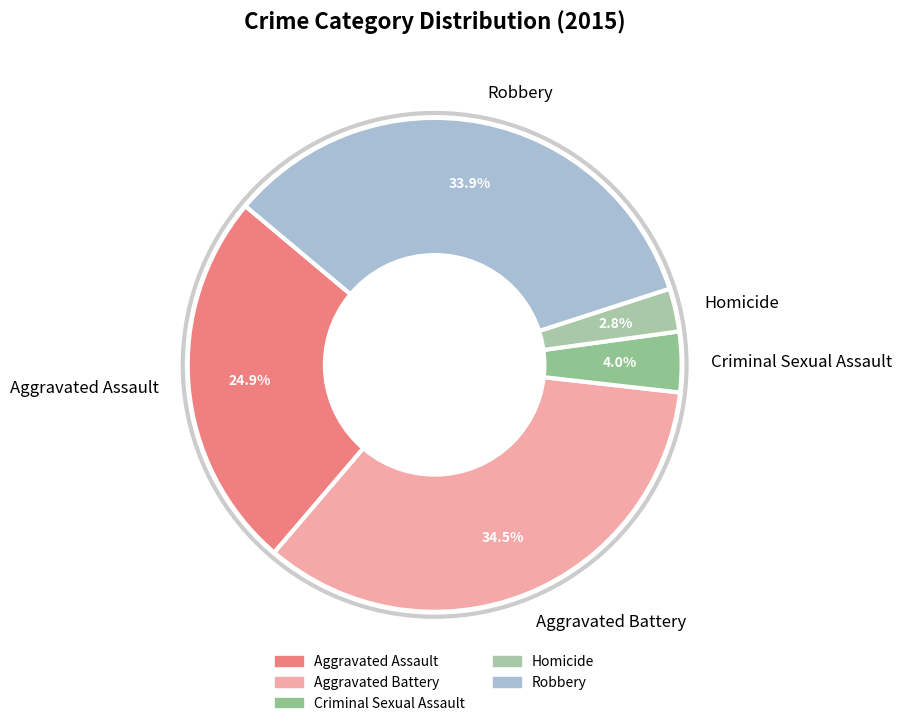

Is the sum of Criminal Sexual Assault and Homicide greater than half?

No